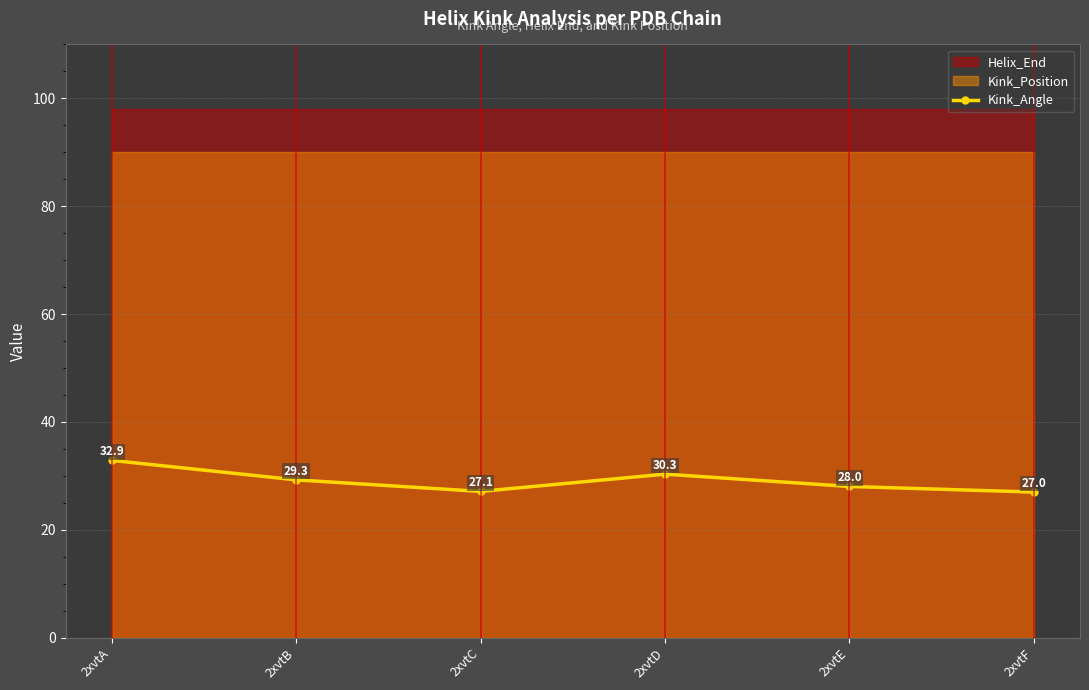

How many data points does each series have?

6